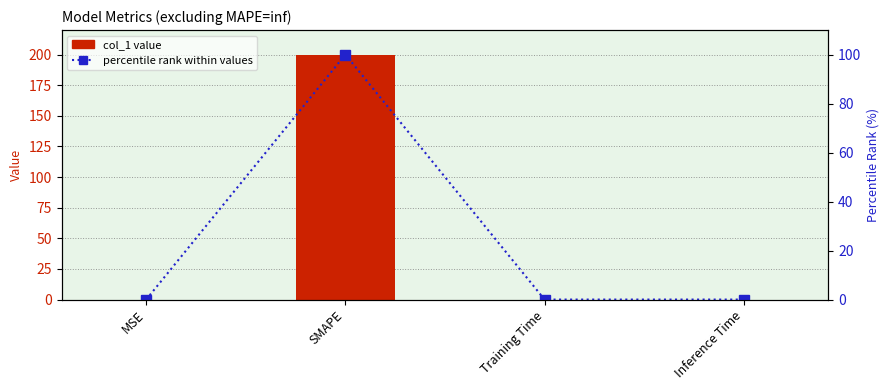

Where is col_1 value nearest to the value 100?

Training Time